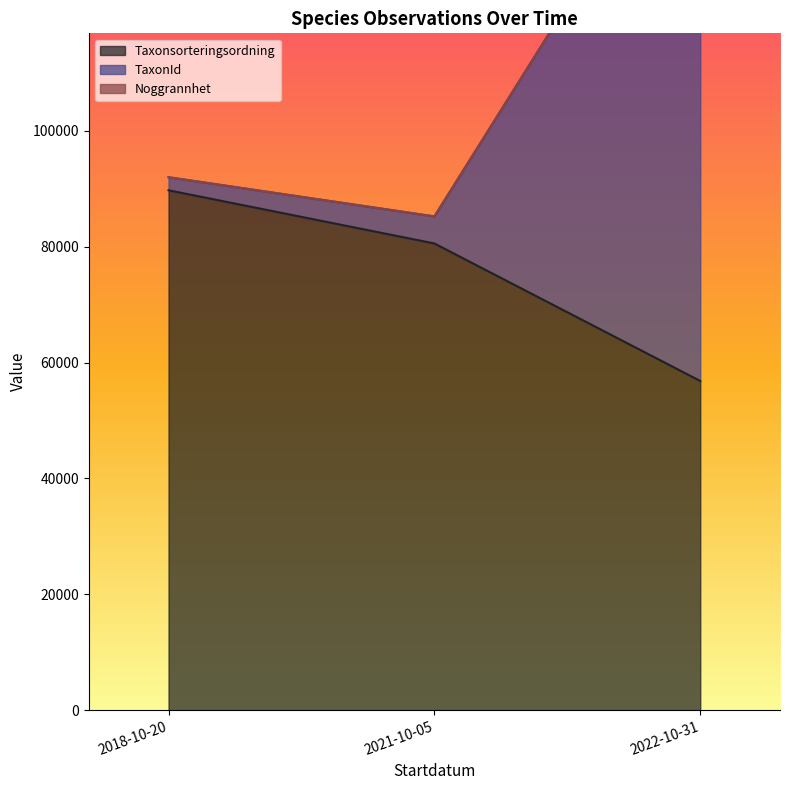

What is the total value across all series at 2022-10-31?

157640